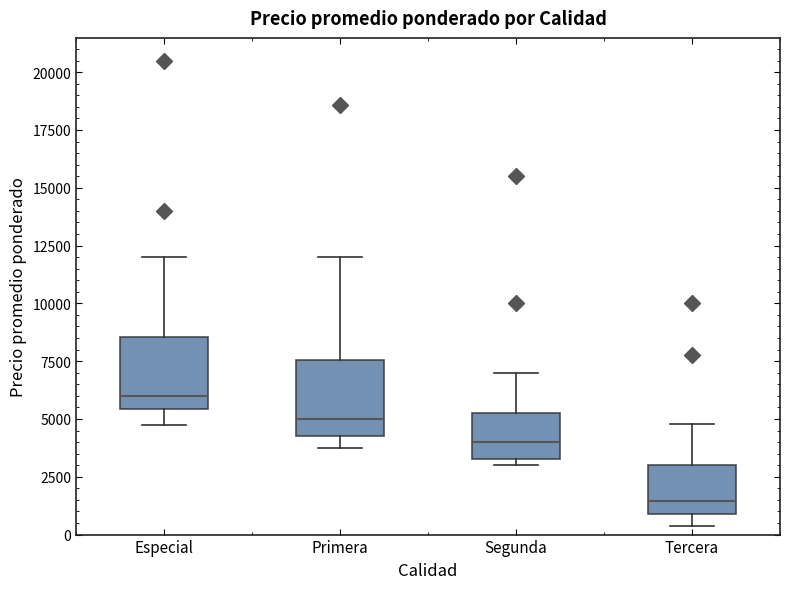

Where is the lower edge of the box for Segunda on the y-axis? The values are not printed on the chart, so give them approximately, as read against the axis.

3500